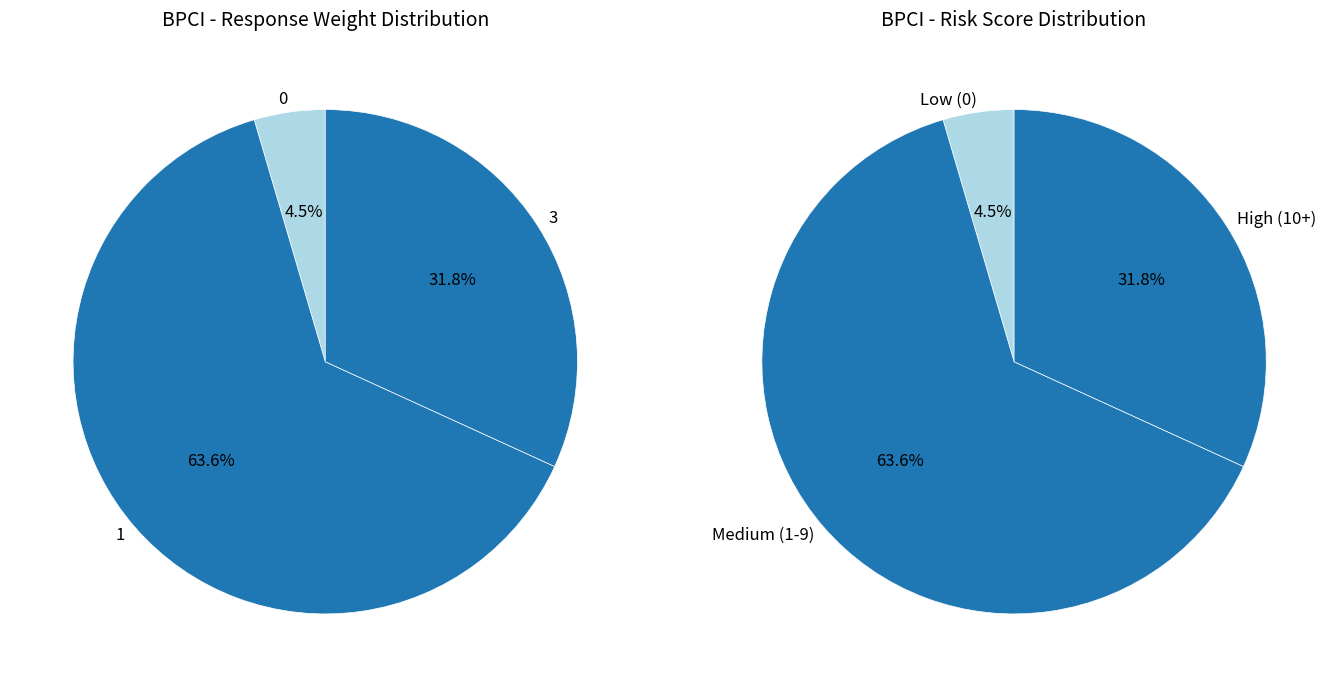

Is it true that Weight 3 is 32% of the pie?

True